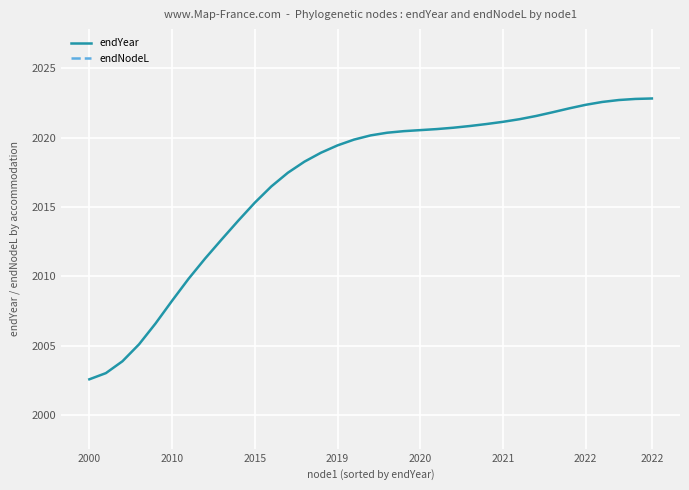

Which series has the largest total across all categories?

endYear